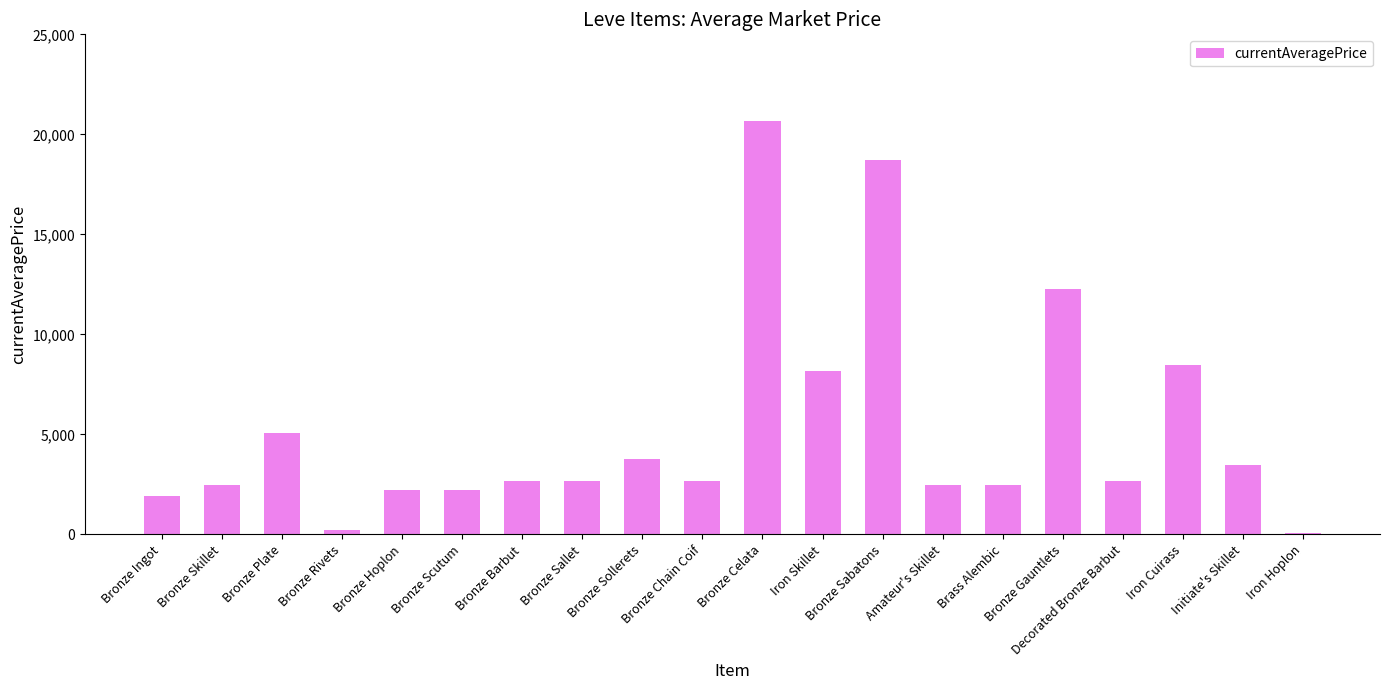

What is the greatest value displayed?

20668.7